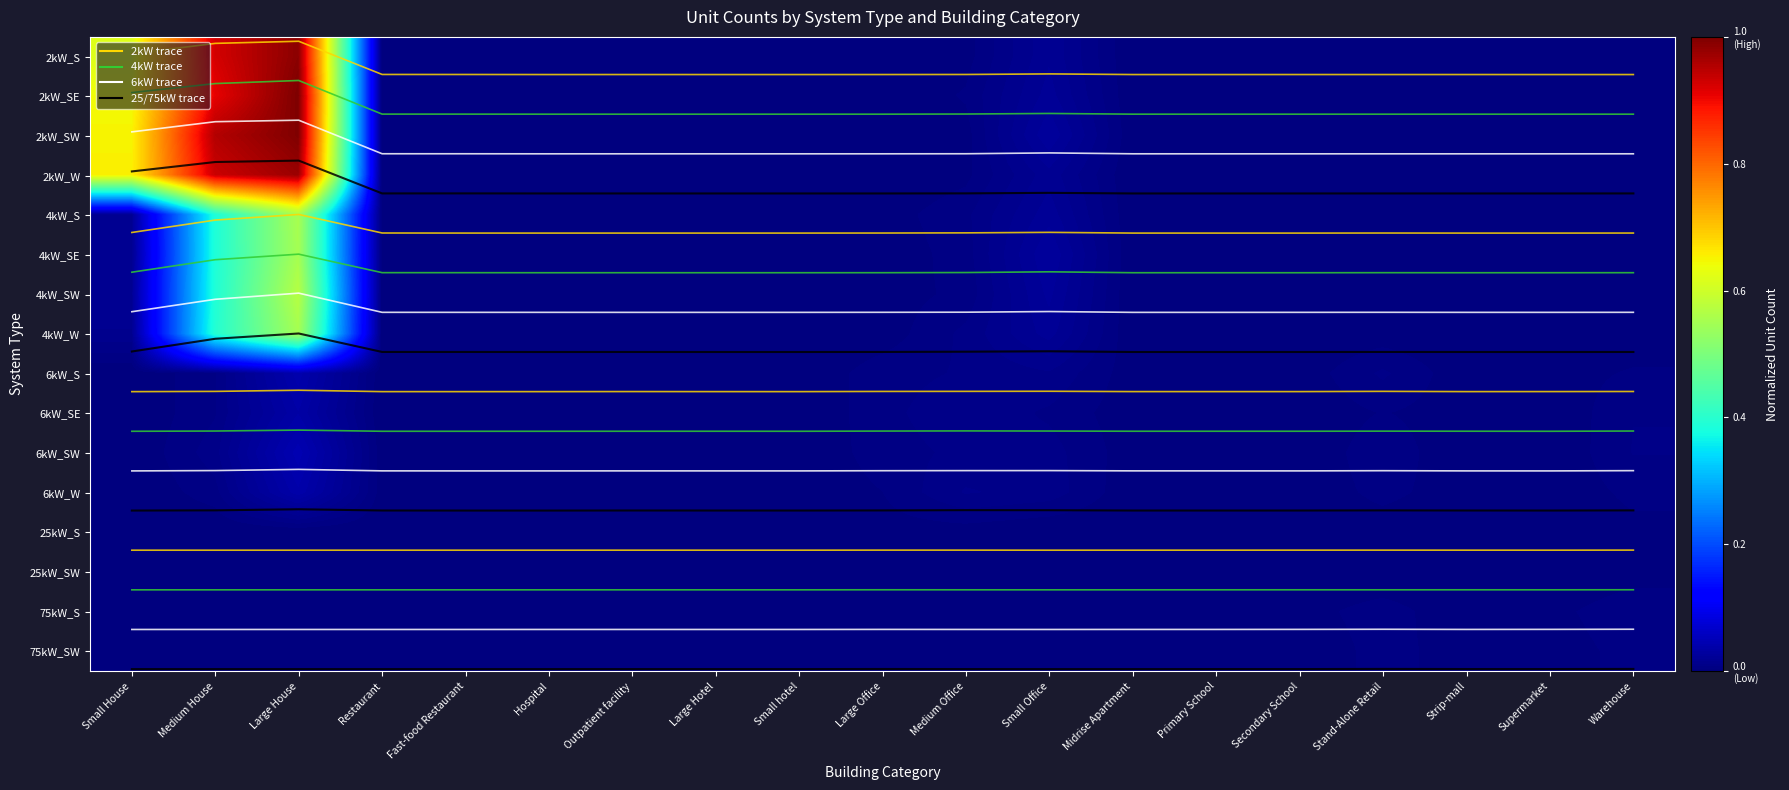

Which has a higher value, Primary School or Supermarket?

Primary School